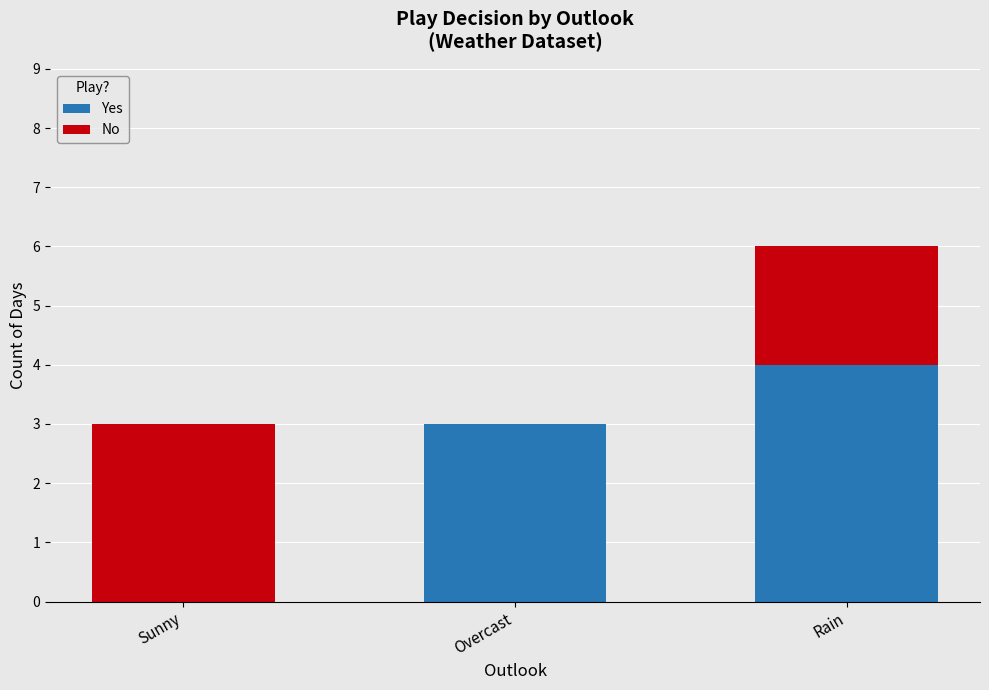

The value of Yes at Overcast is 3. True or false?

True